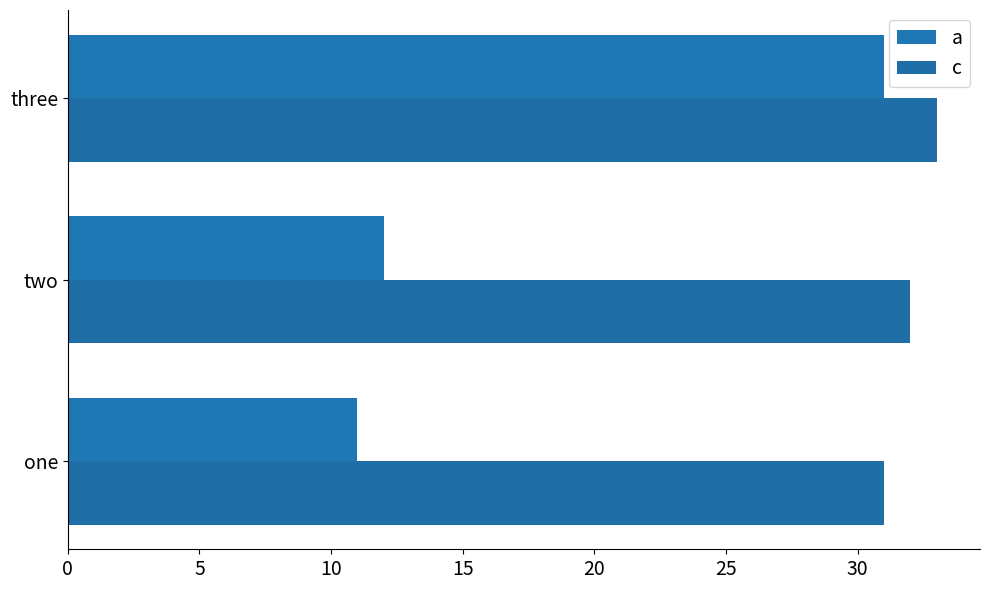

What is the value of the c bar at the 3rd from the left?

33